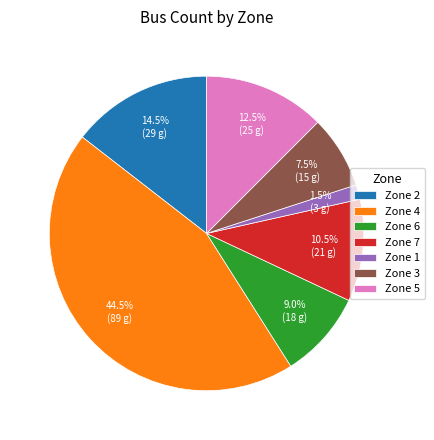

Does Zone 6 account for over 50% of the chart?

No